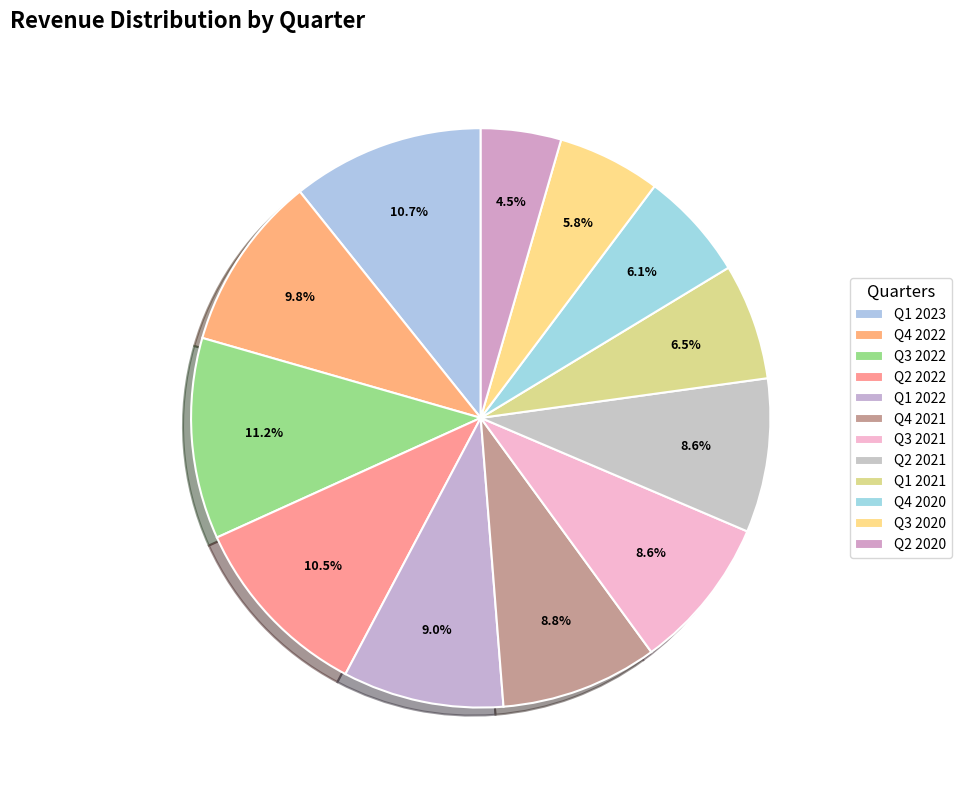

Which slice is the smallest?

Q2 2020